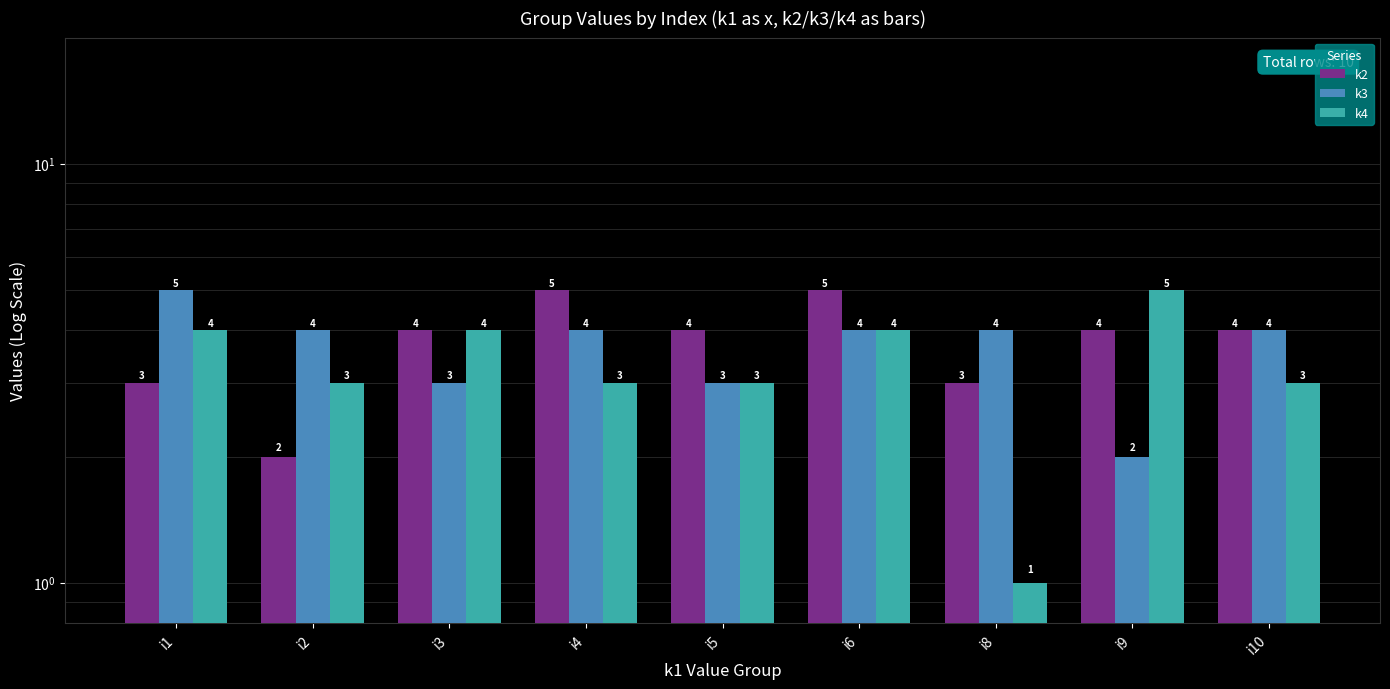

What is the sum of all k4 values?

30